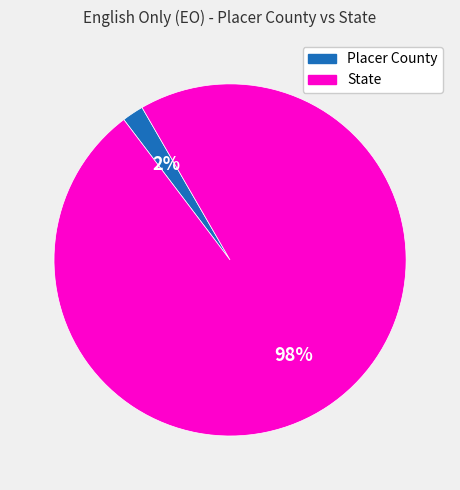

The Placer County slice represents 7% of the pie. True or false?

False